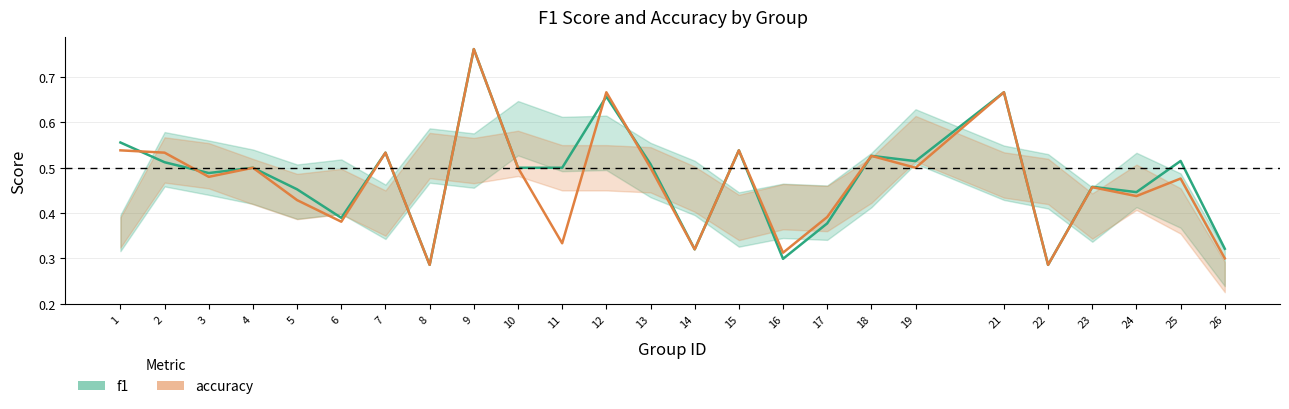

What is the sum of all accuracy values?

11.7